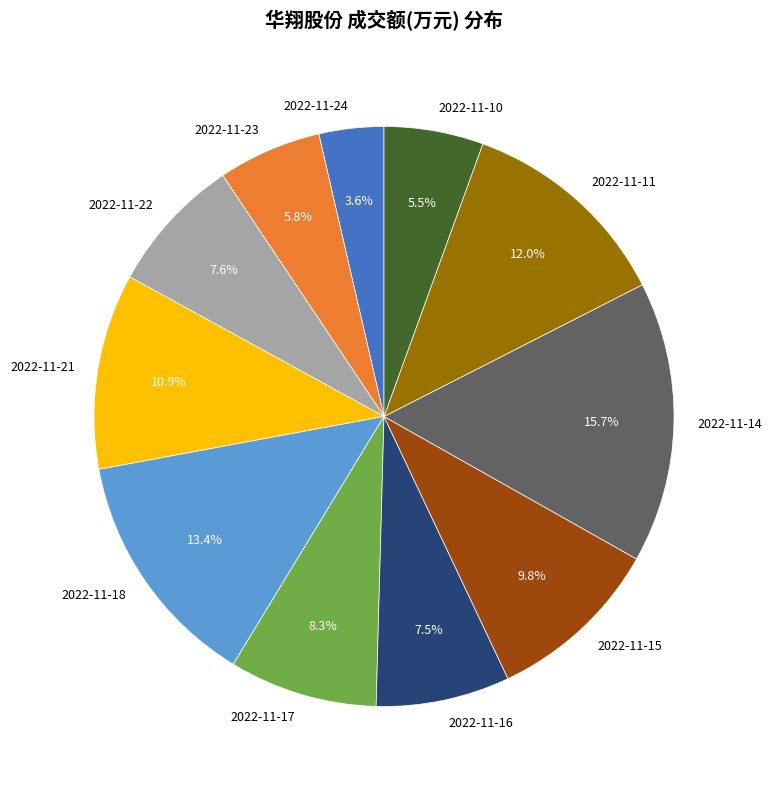

Between 2022-11-15 and 2022-11-23, which is larger?

2022-11-15